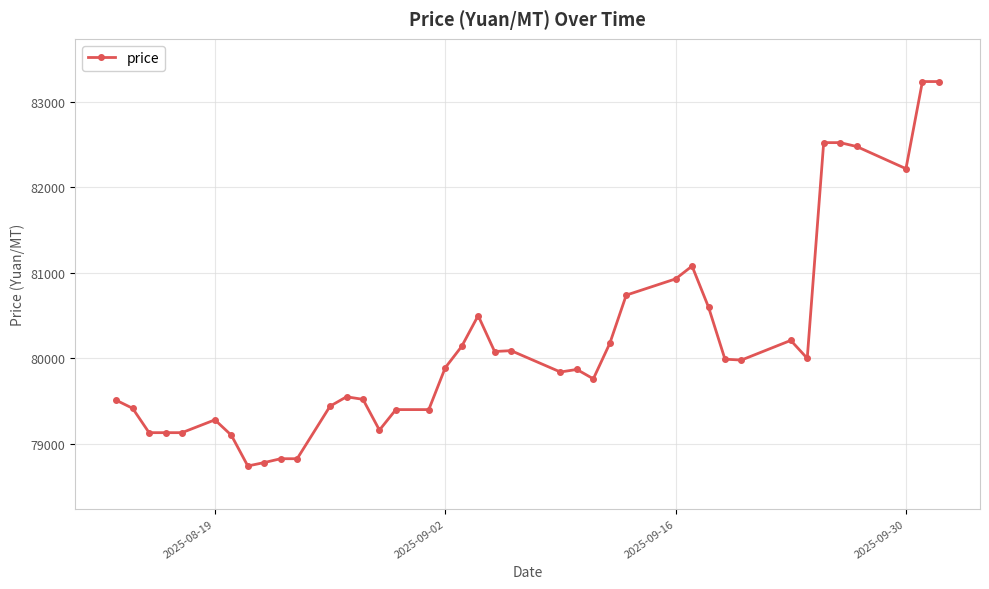

What is the maximum value shown in the chart?

83240